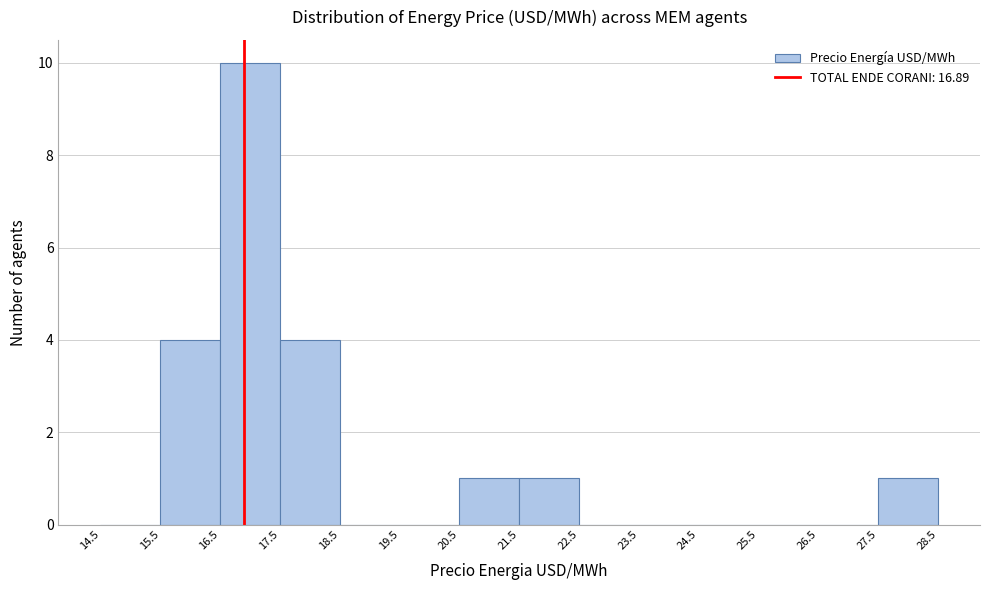

What is the height of the bar covering 21.5 to 22.5 on the x-axis? The values are not printed on the chart, so give them approximately, as read against the axis.

1